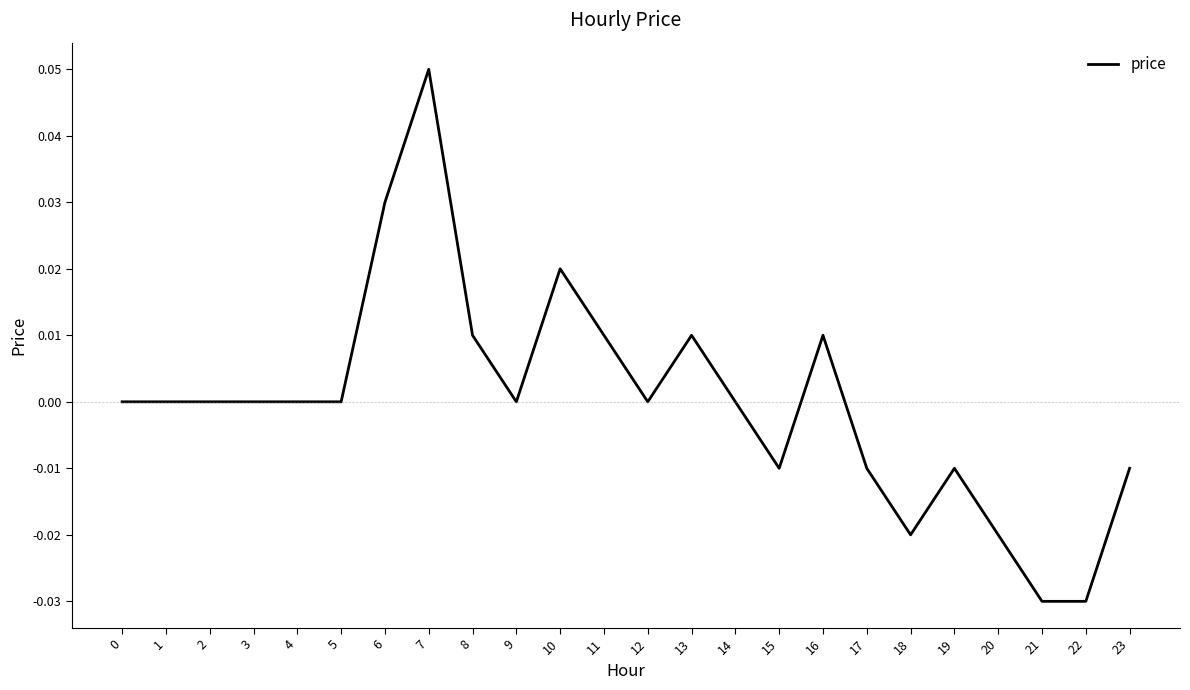

Which label corresponds to the largest value in the chart?

7